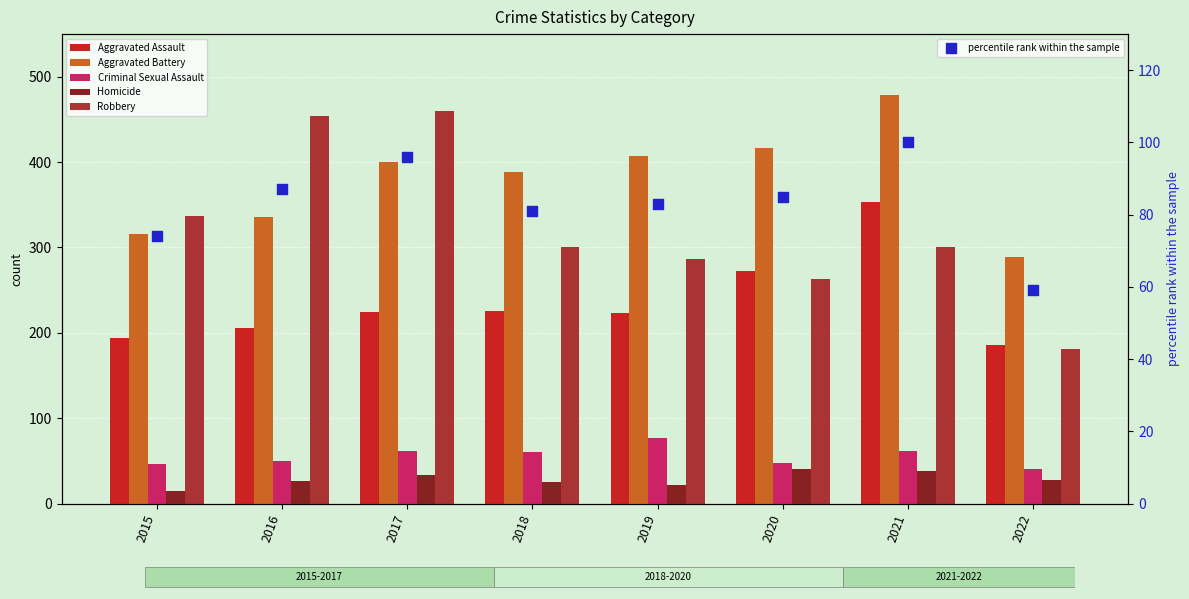

Which series contains the highest Y value?

Aggravated Battery